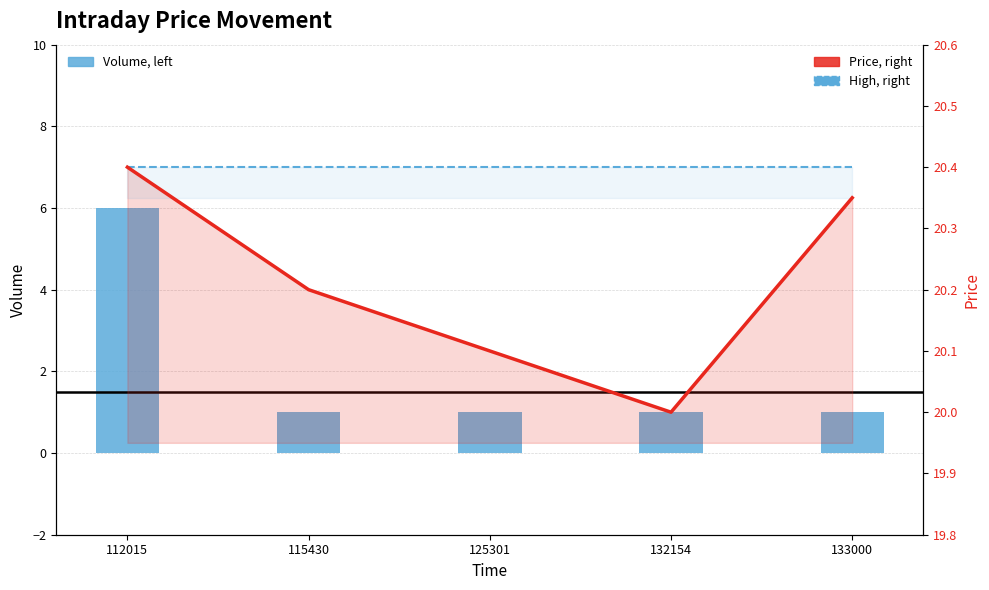

Reading left to right, list all the values displayed in this chart.

Volume: 6.0	1.0	1.0	1.0	1.0
Price: 20.4	20.2	20.1	20.0	20.4
High: 20.4	20.4	20.4	20.4	20.4